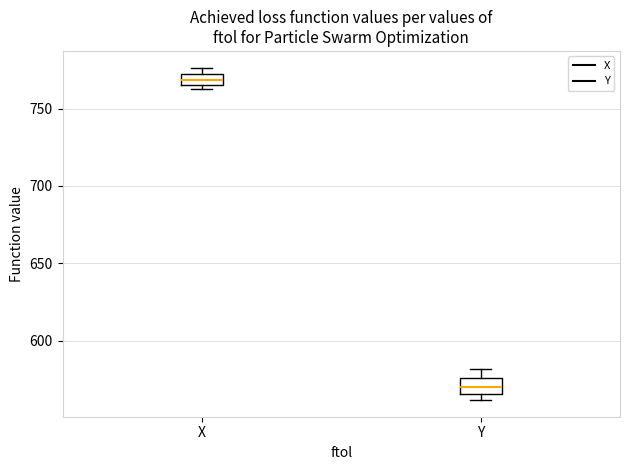

Where is the upper edge of the box for X on the y-axis? The values are not printed on the chart, so give them approximately, as read against the axis.

770